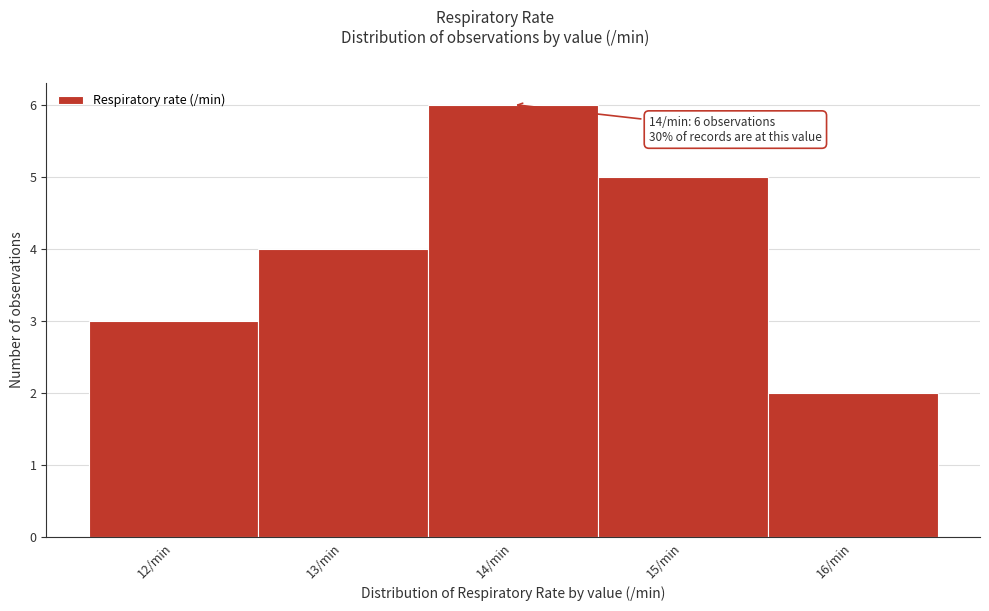

Over which range of the x-axis is the bar tallest?

13.5 to 14.5